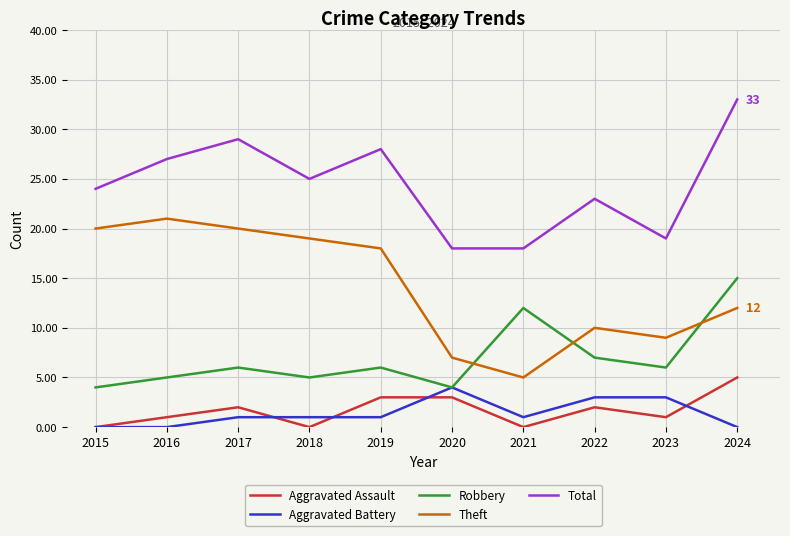

Reading left to right, transcribe all the data shown in this chart.

Aggravated Assault: 0	1	2	0	3	3	0	2	1	5
Aggravated Battery: 0	0	1	1	1	4	1	3	3	0
Robbery: 4	5	6	5	6	4	12	7	6	15
Theft: 20	21	20	19	18	7	5	10	9	12
Total: 24	27	29	25	28	18	18	23	19	33